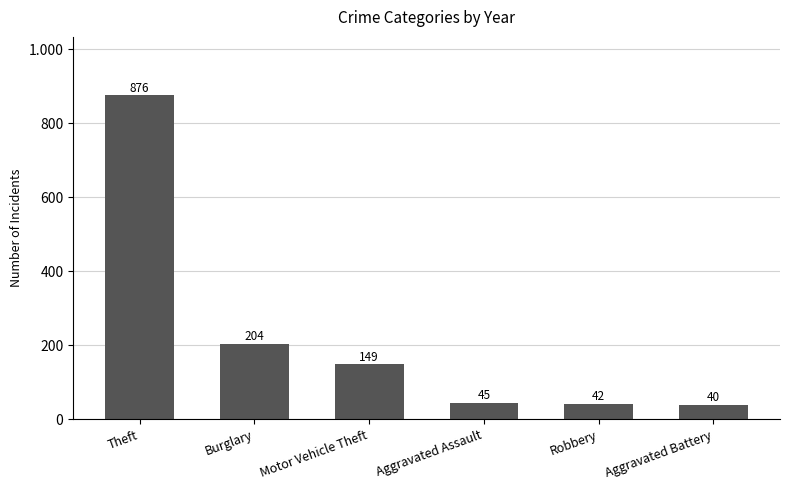

Does the chart contain any negative values?

No